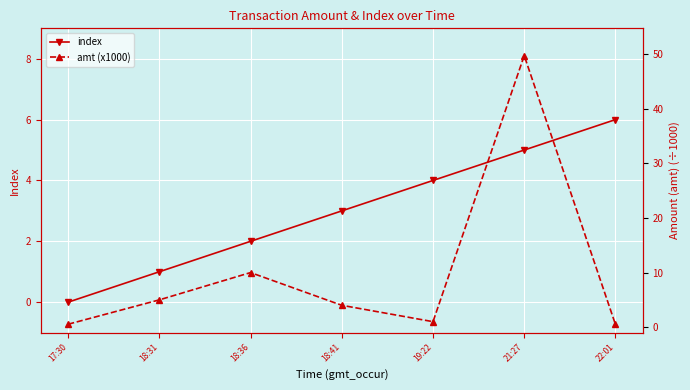

Where is index nearest to the value 3?

18:41